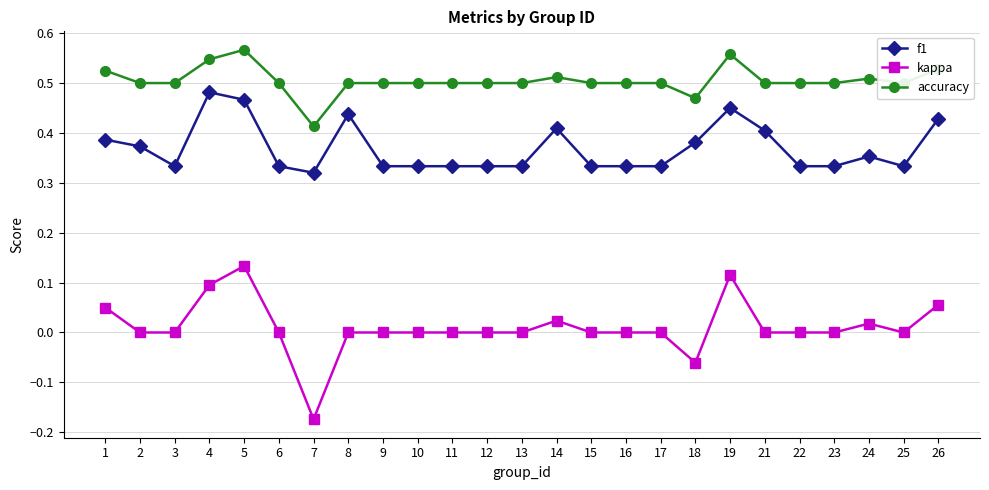

Which series has the largest total across all categories?

accuracy